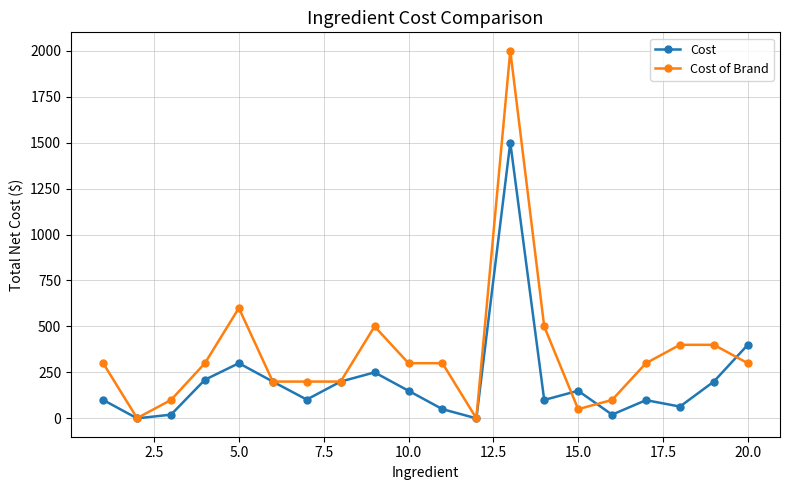

Rank the series by their average value, from lowest to highest.

Cost, Cost of Brand